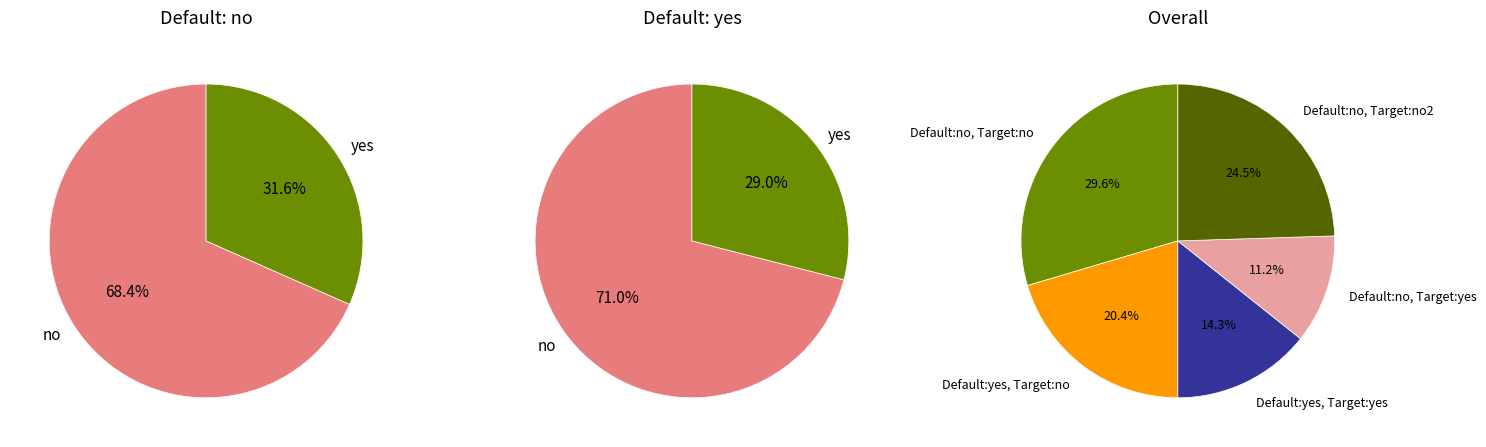

How much of the chart is everything except 17?

98.9%